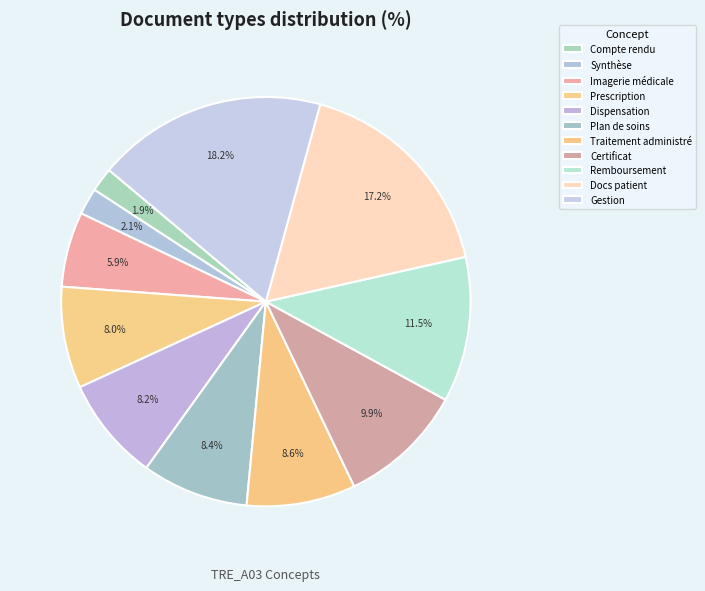

How many slices are in this pie chart?

11